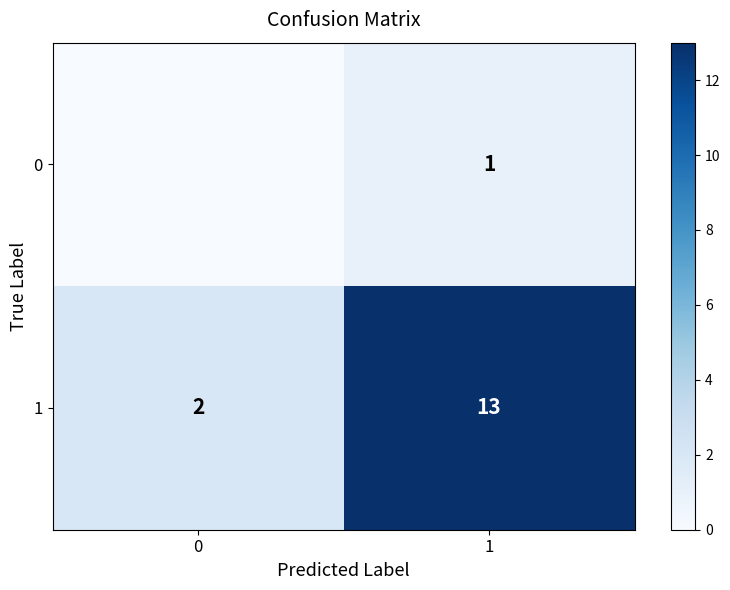

The row_1 series shows 2 at 0. True or false?

True